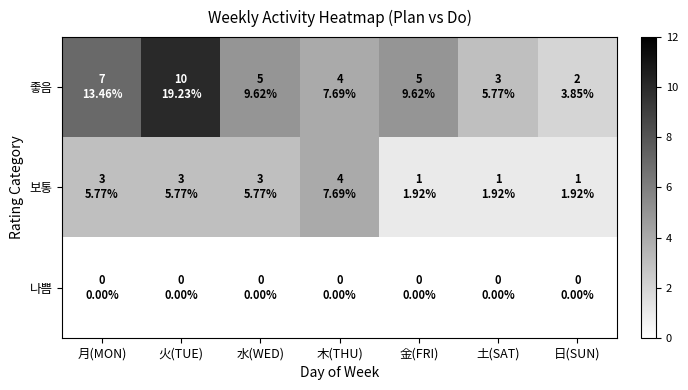

Reading right to left, extract all data points from this chart.

좋음: 日(SUN)=2	土(SAT)=3	金(FRI)=5	木(THU)=4	水(WED)=5	火(TUE)=10	月(MON)=7
보통: 日(SUN)=1	土(SAT)=1	金(FRI)=1	木(THU)=4	水(WED)=3	火(TUE)=3	月(MON)=3
나쁨: 日(SUN)=0	土(SAT)=0	金(FRI)=0	木(THU)=0	水(WED)=0	火(TUE)=0	月(MON)=0